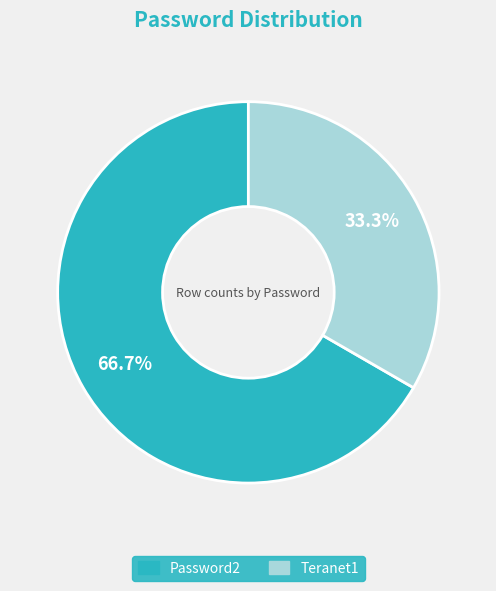

To the nearest percent, what is the combined percentage of Teranet1 and Password2?

100%